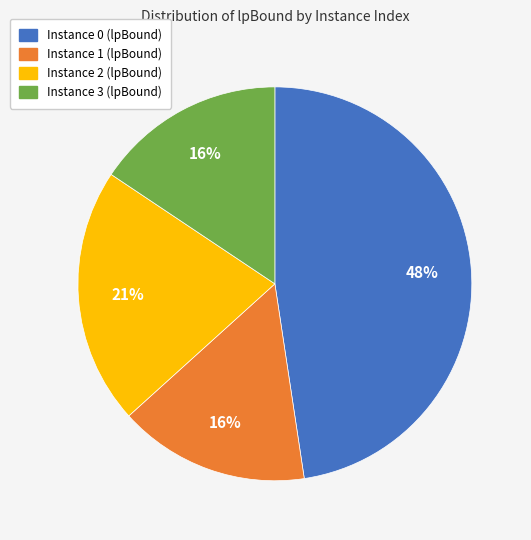

To the nearest percent, what is the average slice percentage?

25%